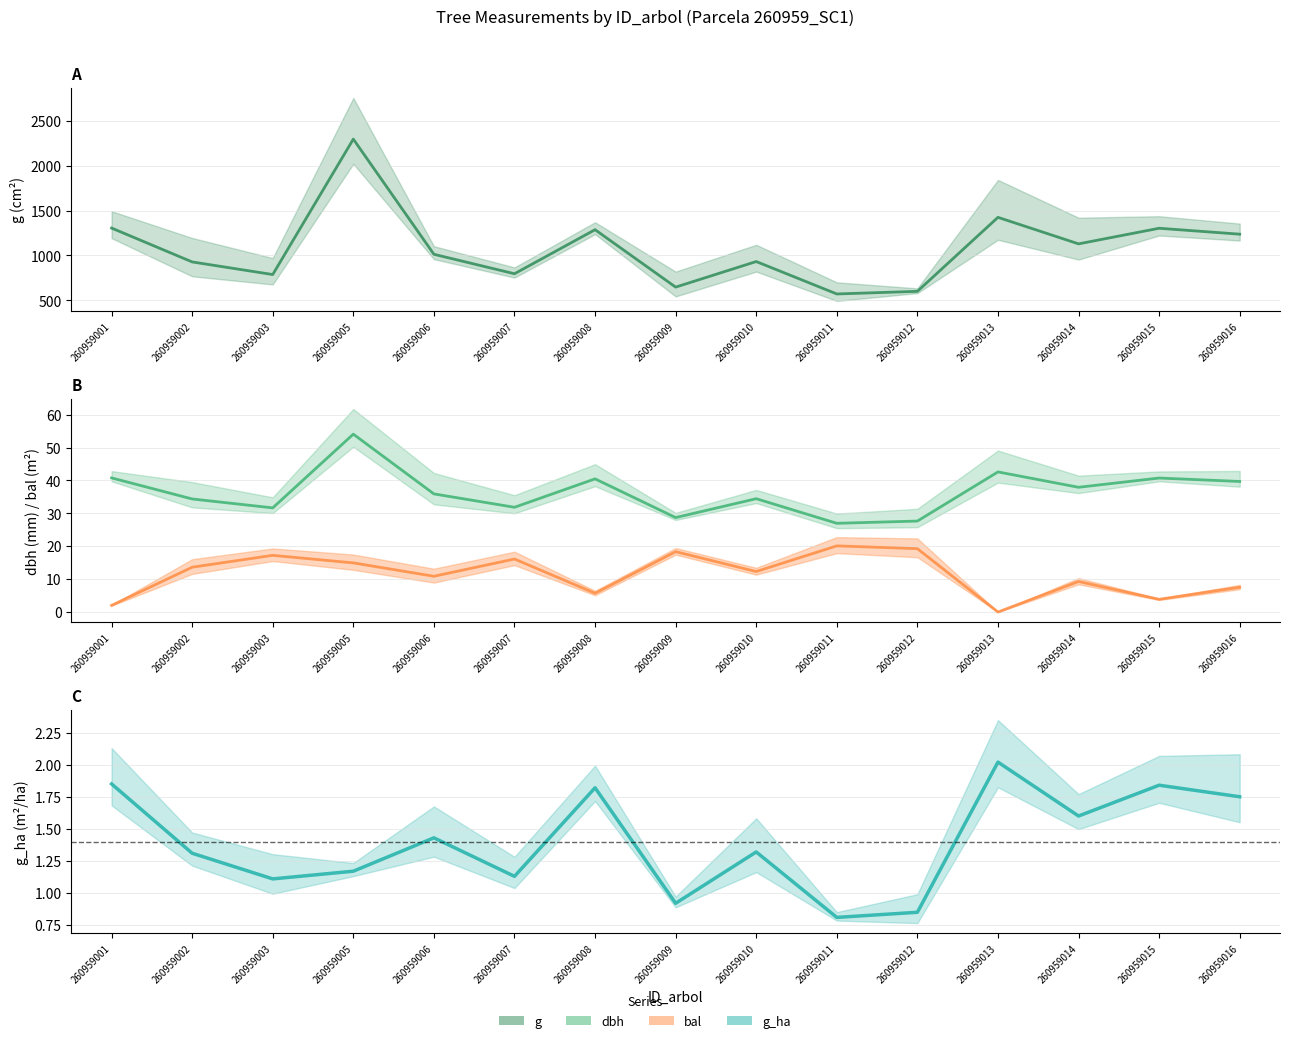

What is the value of the bal point at the 1st from the left?

2.0